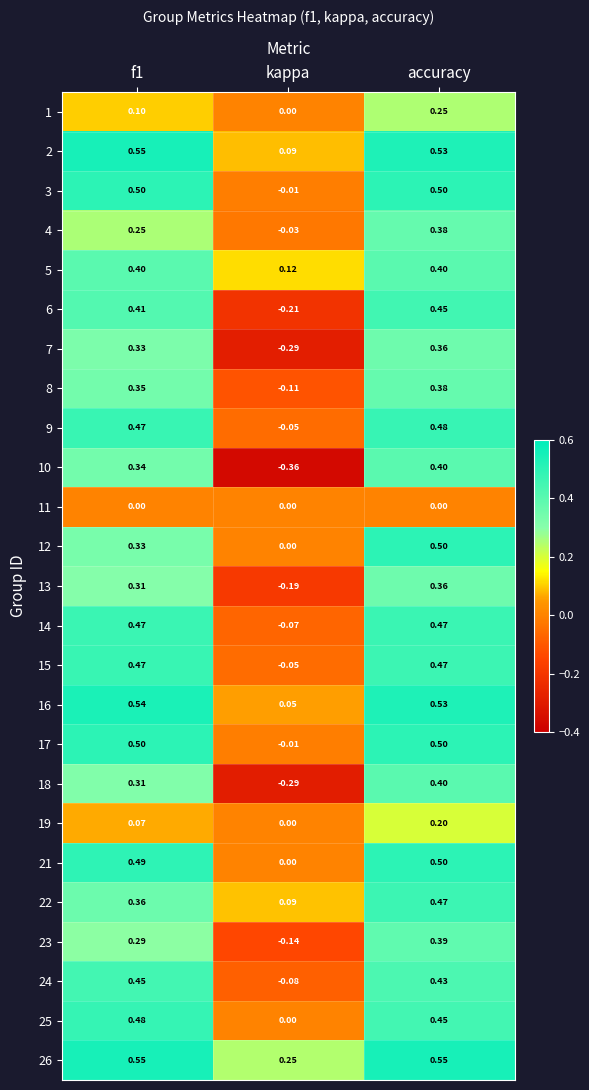

Which category has the lowest value across all series?

kappa